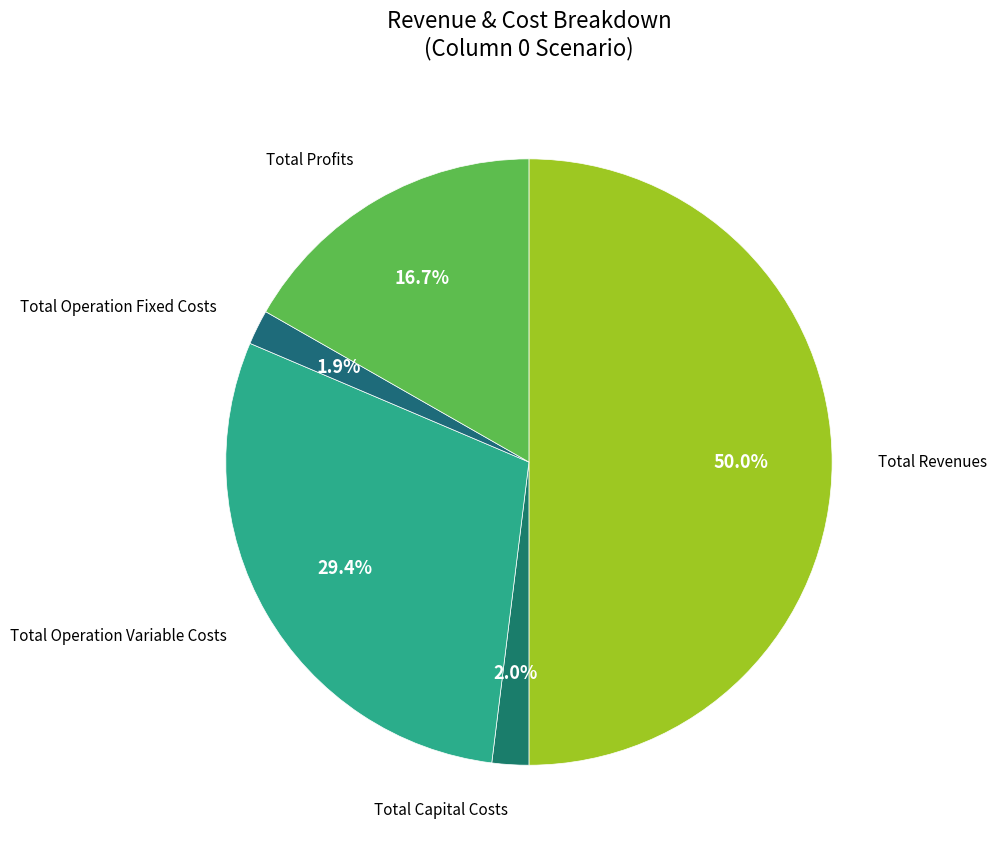

Rank the categories by value from lowest to highest.

Total Operation Fixed Costs, Total Capital Costs, Total Profits, Total Operation Variable Costs, Total Revenues